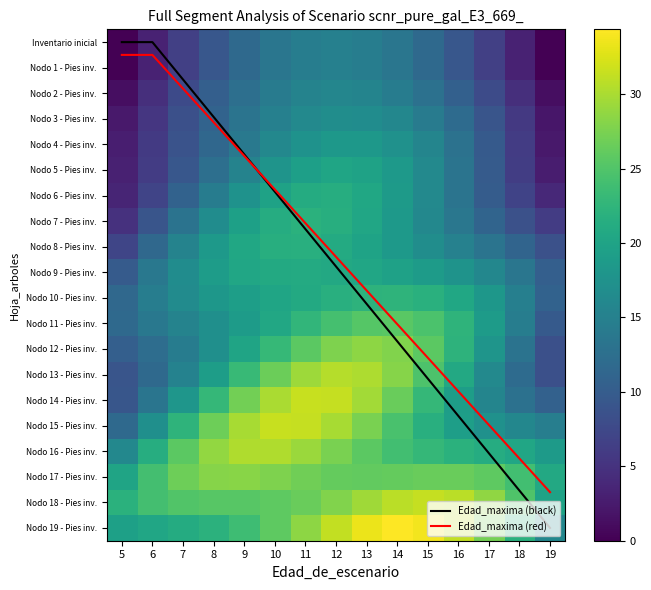

Rank the series by their maximum value, from lowest to highest.

Inventario inicial, Nodo 1 - Pies inv., Nodo 2 - Pies inv., Nodo 3 - Pies inv., Edad_maxima (red), Nodo 4 - Pies inv., Edad_maxima (black), Nodo 5 - Pies inv., Nodo 9 - Pies inv., Nodo 6 - Pies inv., Nodo 8 - Pies inv., Nodo 7 - Pies inv., Nodo 10 - Pies inv., Nodo 11 - Pies inv., Nodo 17 - Pies inv., Nodo 12 - Pies inv., Nodo 16 - Pies inv., Nodo 13 - Pies inv., Nodo 18 - Pies inv., Nodo 15 - Pies inv., Nodo 14 - Pies inv., Nodo 19 - Pies inv.